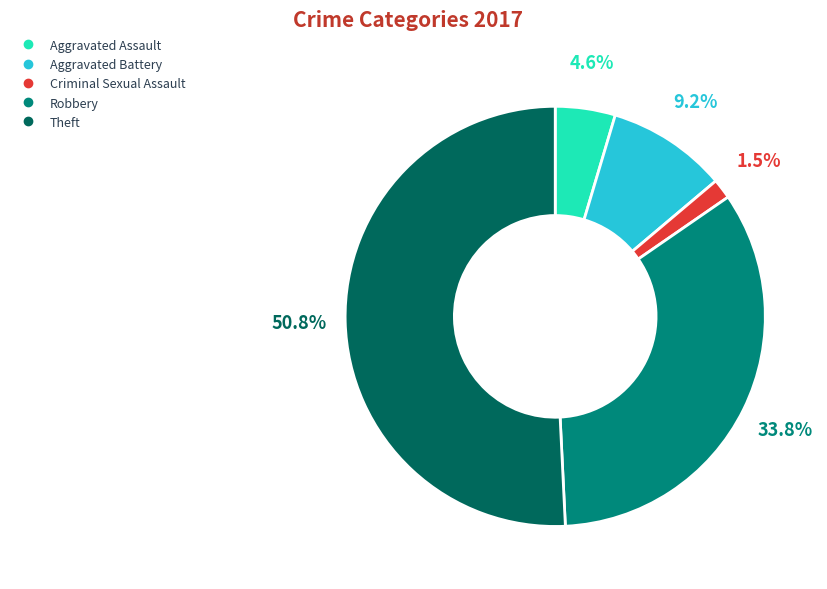

Does any single category account for the majority?

Yes